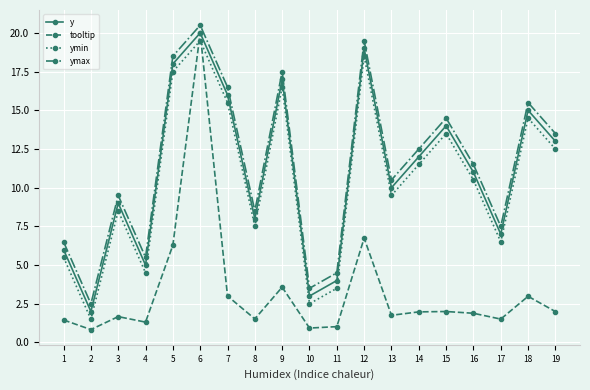

True or false: ymax and y intersect in this chart.

False